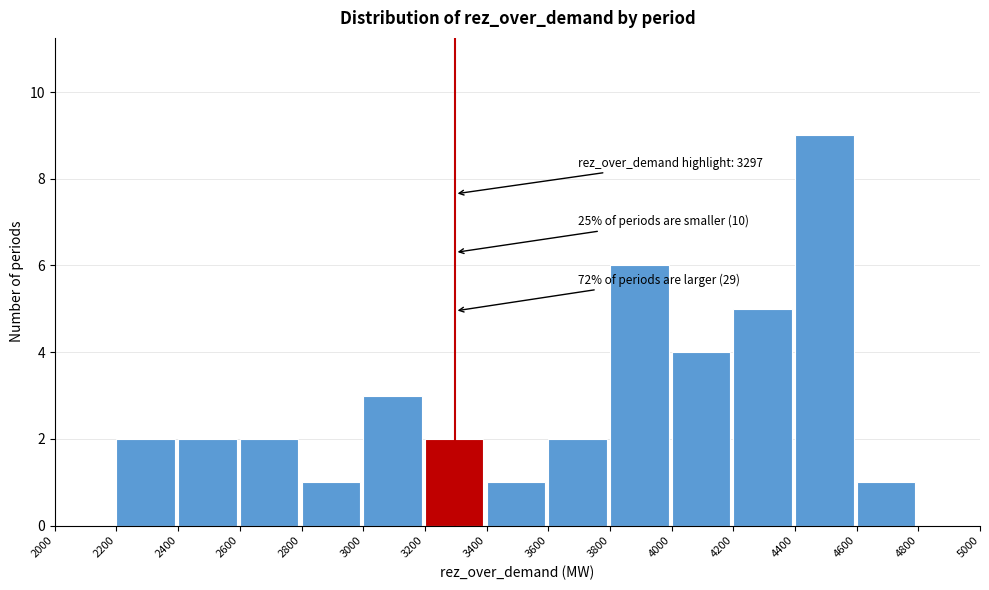

Which range on the x-axis has the tallest bar?

4400 to 4600